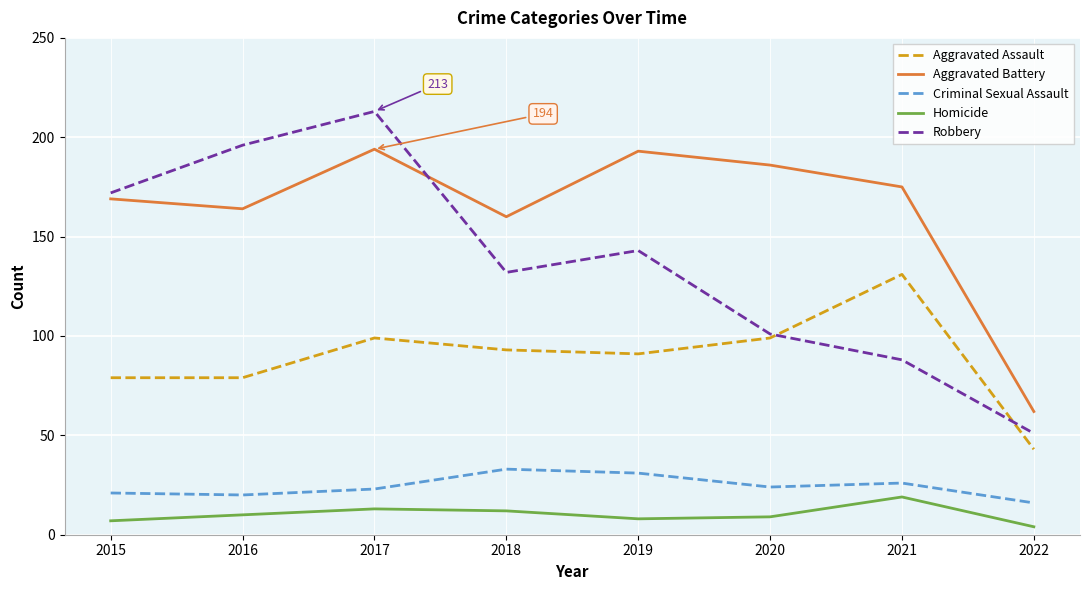

Which series has the widest spread of values?

Robbery